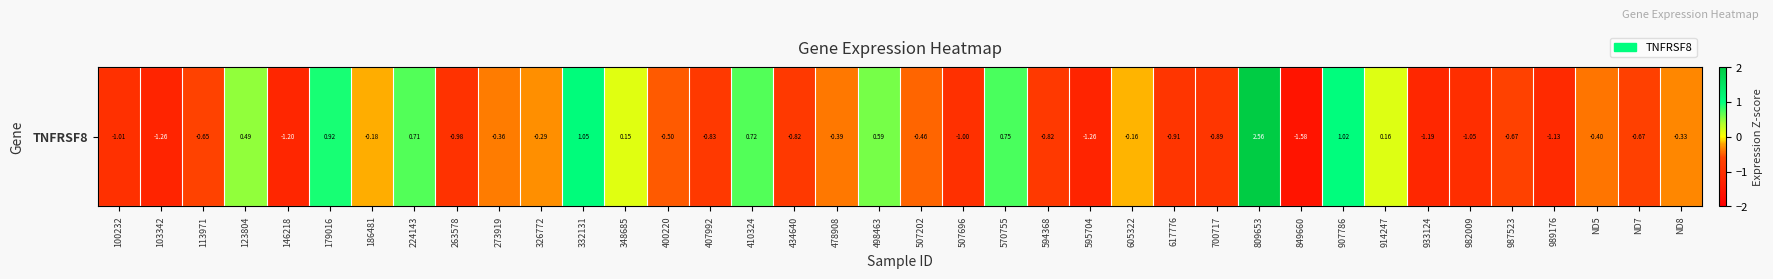

List the labels in order of value, smallest first.

849660, 103342, 595704, 146218, 933124, 989176, 982009, 100232, 507696, 263578, 617776, 700717, 407992, 434640, 594368, ND7, 987523, 113971, 400220, 507202, ND5, 478908, 273919, ND8, 326772, 186481, 605322, 348685, 914247, 123804, 498463, 224143, 410324, 570755, 179016, 907786, 332131, 809653